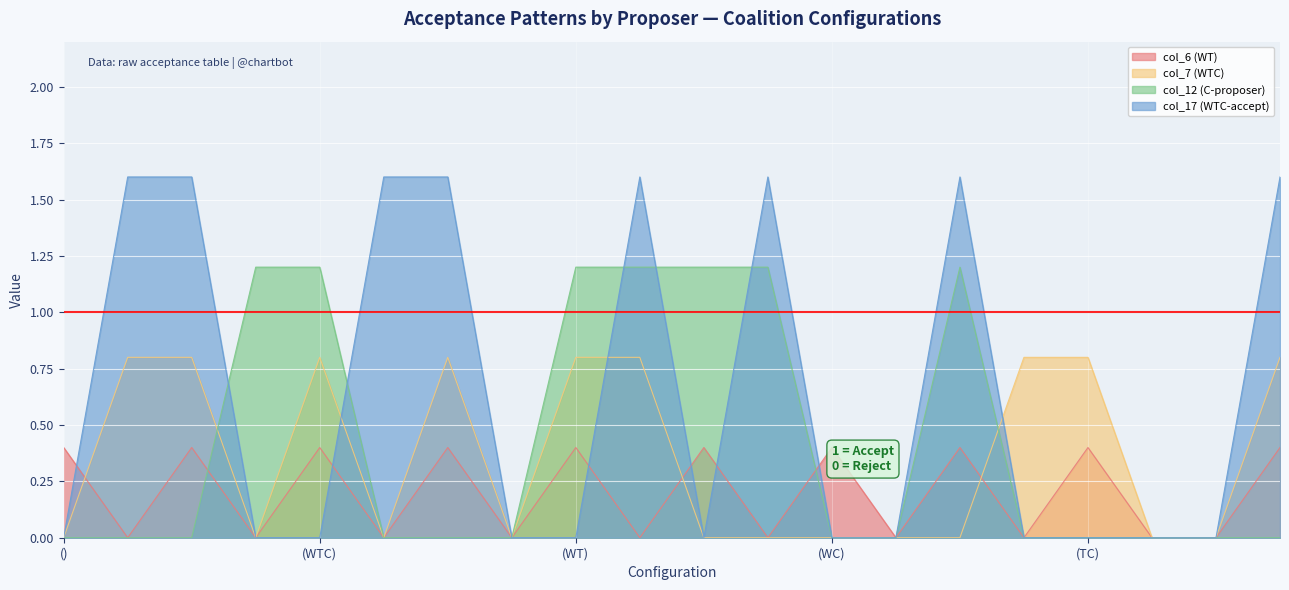

True or false: col_17 and col_12 cross at least once.

True